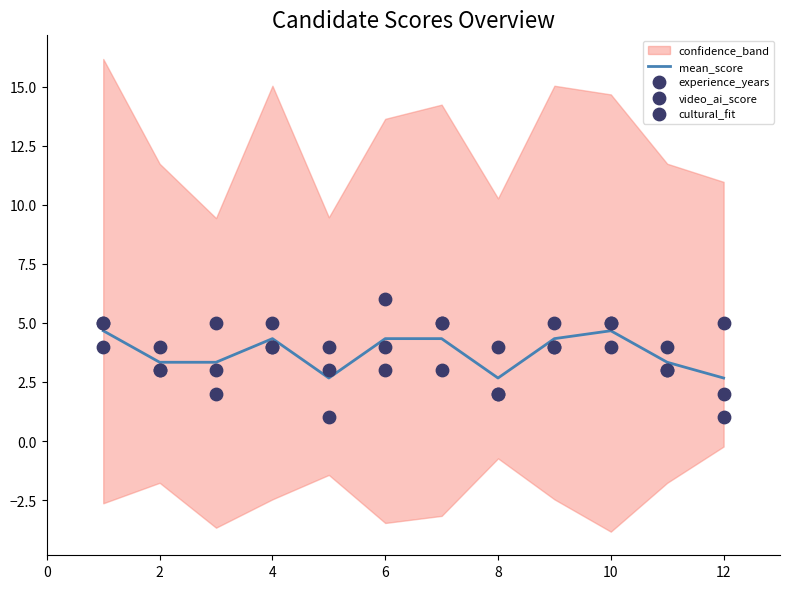

Which series has the widest spread of Y values?

experience_years